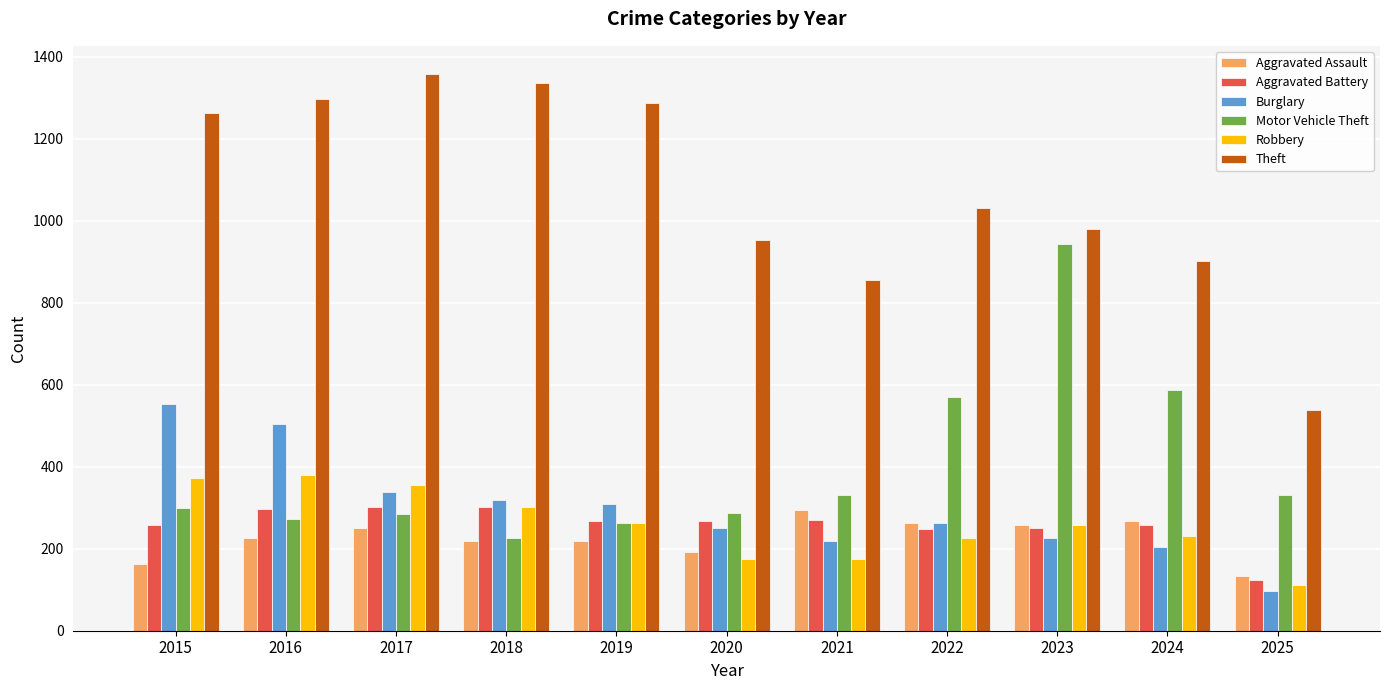

How many bars are there in each group?

6